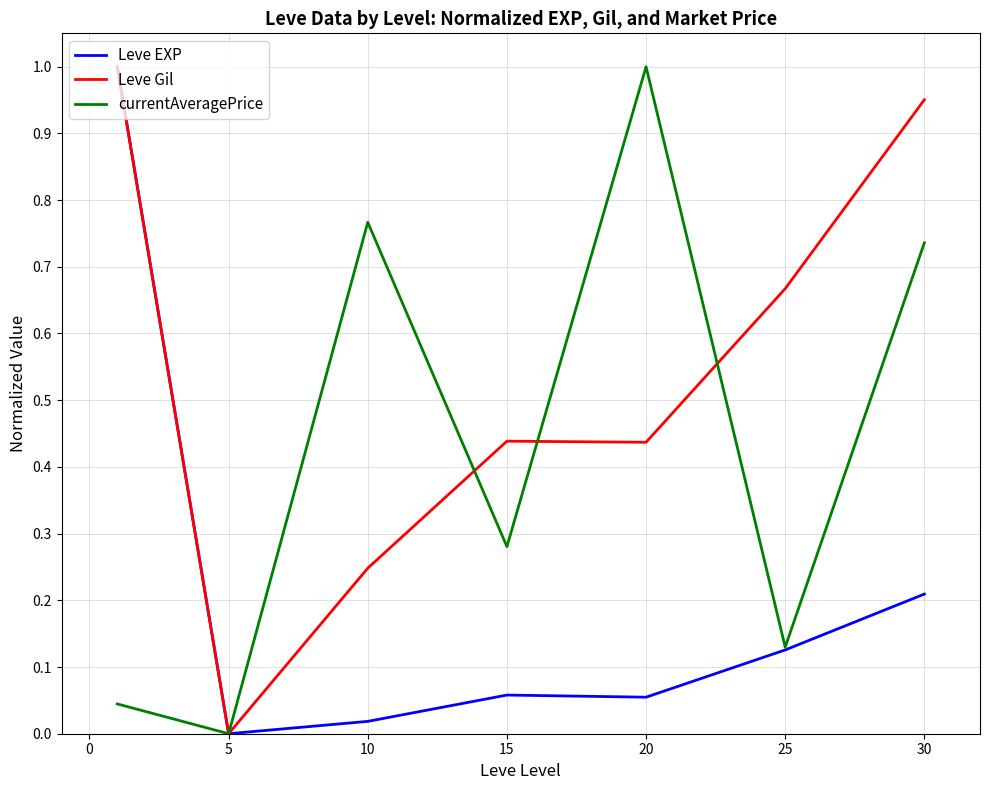

Which series has the widest spread of values?

Leve EXP